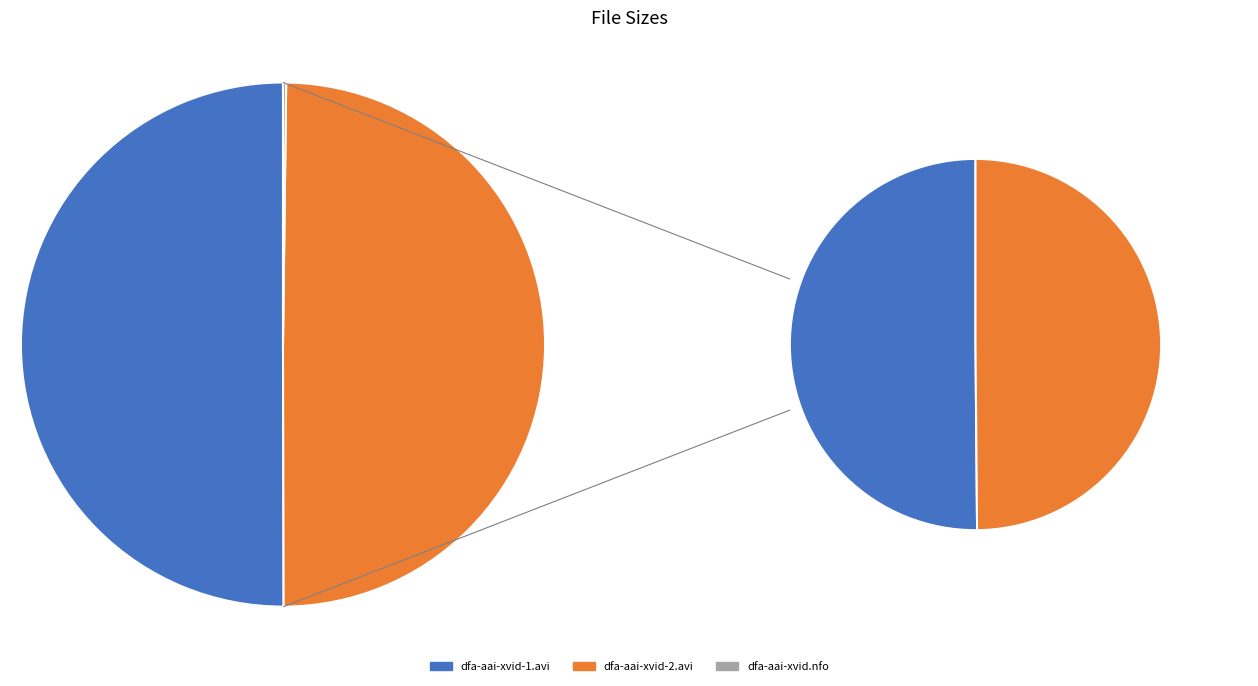

Combined, what portion of the pie is dfa-aai-xvid-2.avi and dfa-aai-xvid.nfo?

50.0%